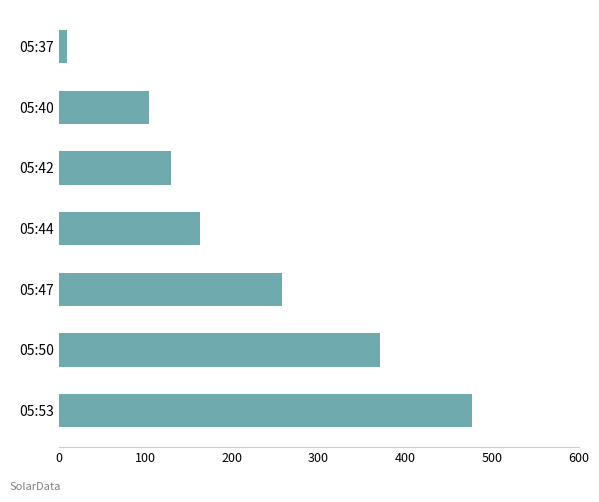

How many data points does each series have?

7